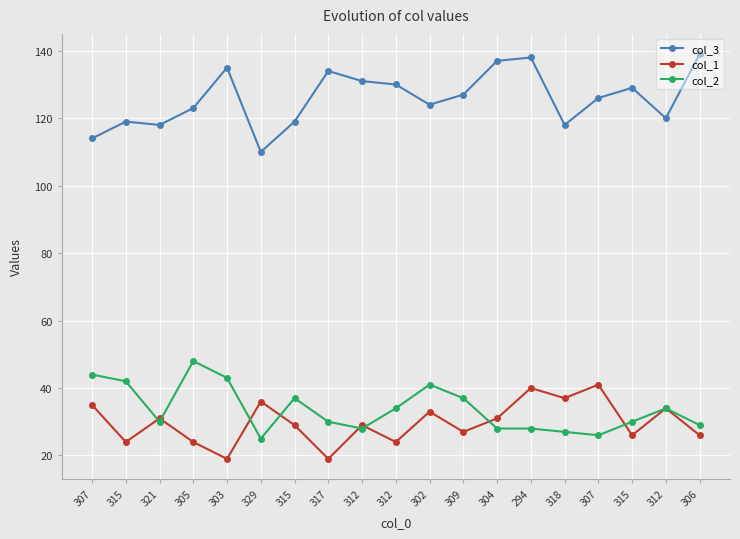

List the labels in order of col_2 value, largest first.

305, 307, 303, 315, 302, 315, 309, 312, 312, 321, 317, 315, 306, 312, 304, 294, 318, 307, 329